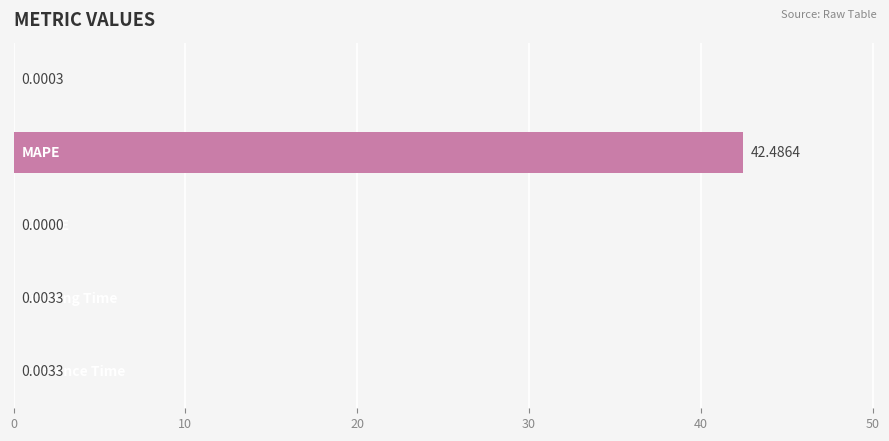

What is the sum of all values?

42.5